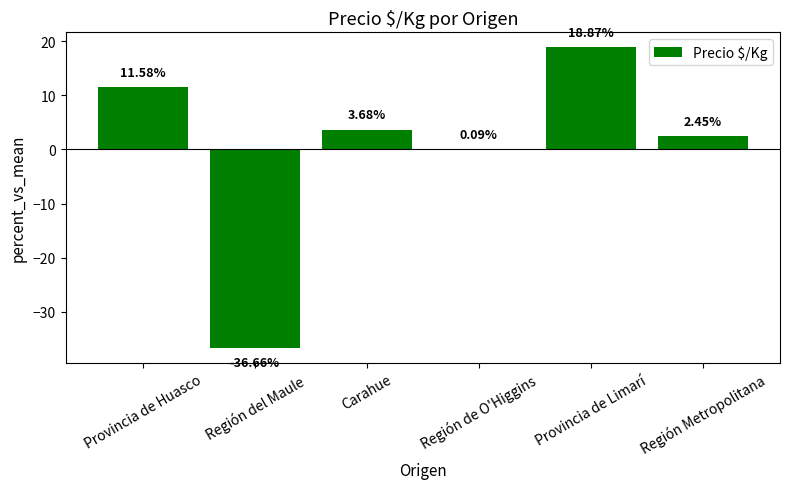

How many values exceed 3?

3